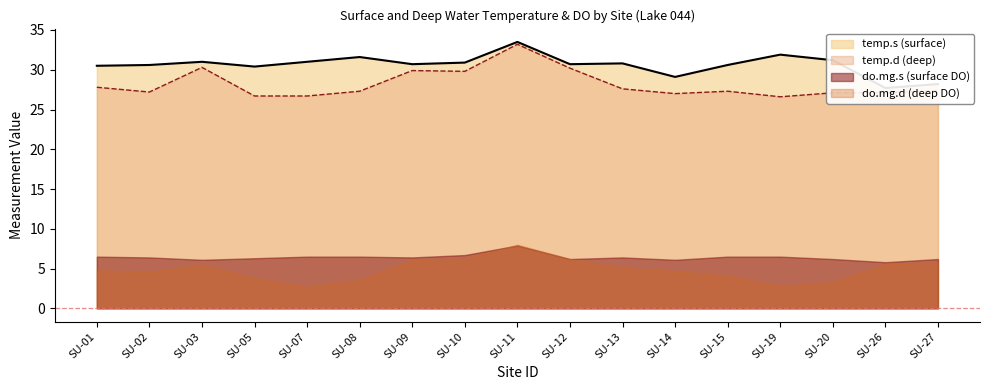

What is the average value of the temp.s (surface) series?

30.6